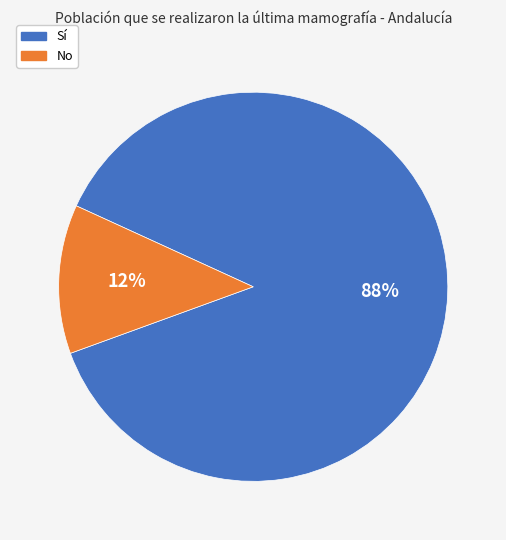

Rank the categories by value from highest to lowest.

Sí, No